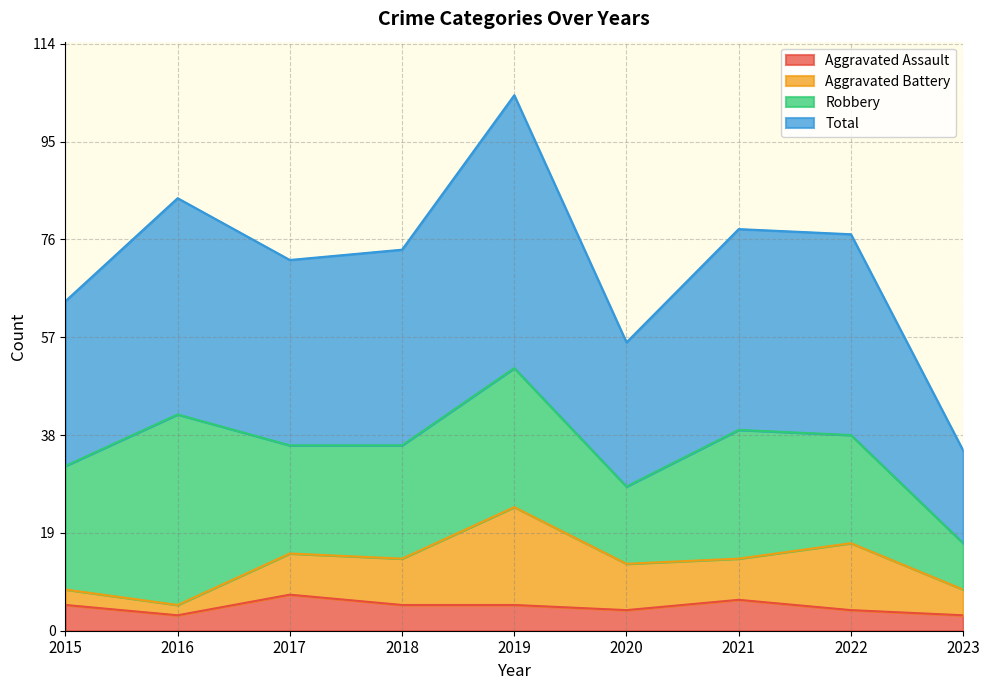

What is the lowest value of the Aggravated Assault series?

3